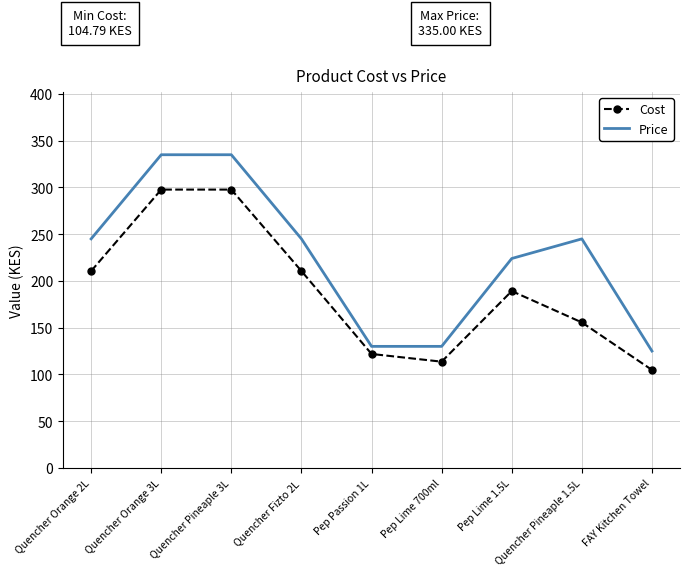

What is the sum of all Price values?

2014.0